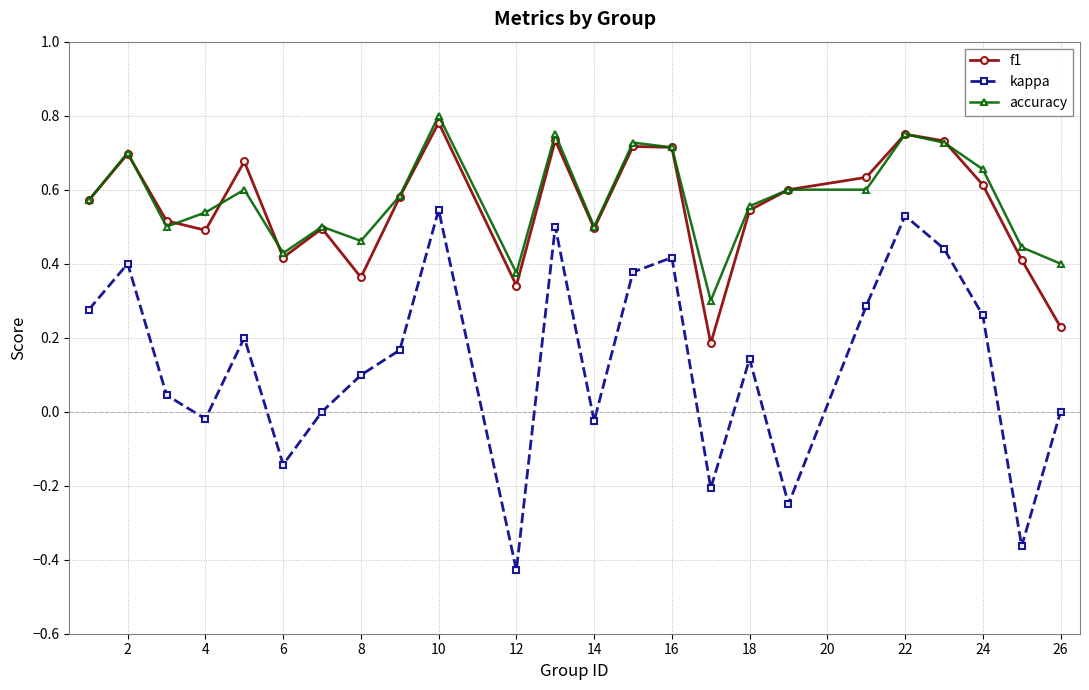

True or false: f1 and kappa intersect in this chart.

False